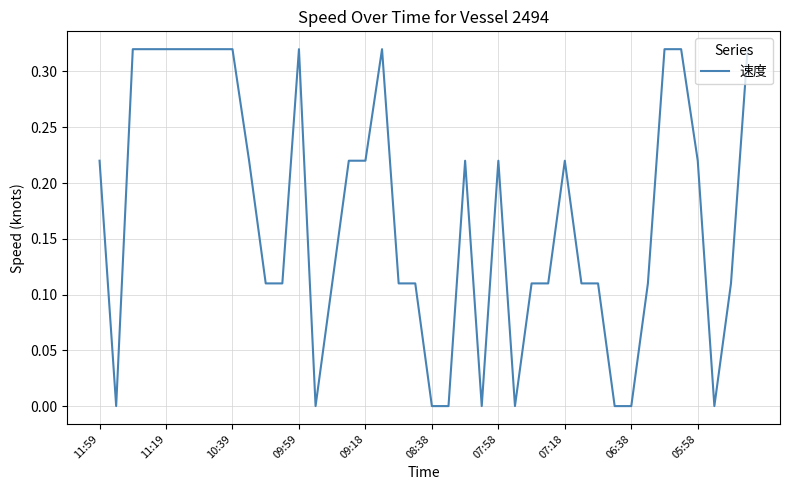

Does the chart have visible grid lines?

Yes